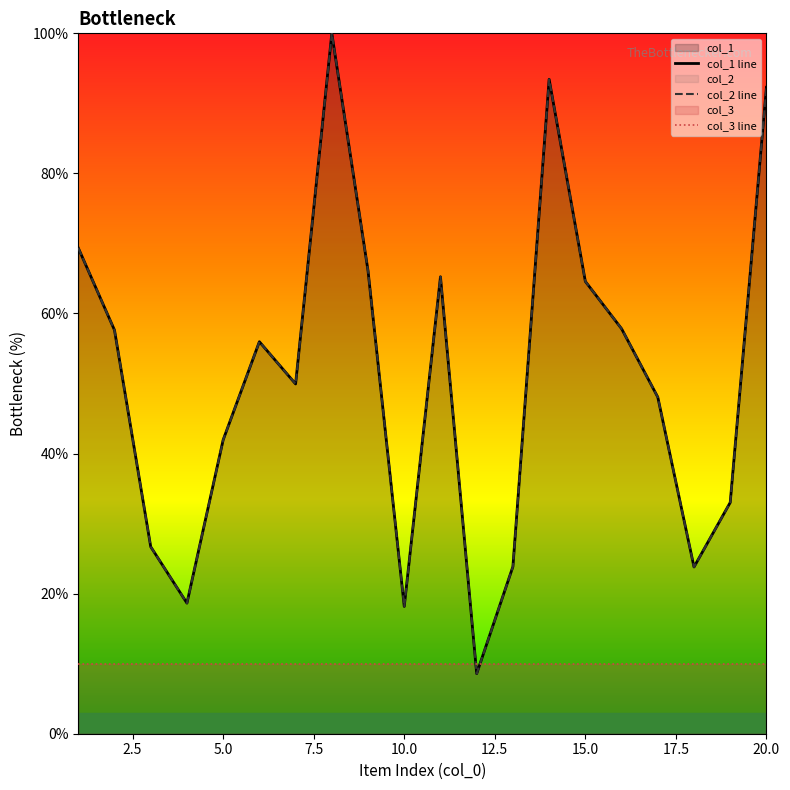

Reading left to right, what are all the values shown in this chart?

col_1: 69.4	57.6	26.7	18.6	42.0	56.0	49.9	100.0	66.1	18.2	65.2	8.6	23.9	93.4	64.6	57.8	48.1	23.8	33.0	92.3
col_2: 69.4	57.6	26.7	18.6	42.0	56.0	49.9	100.0	66.1	18.2	65.2	8.6	23.9	93.4	64.6	57.8	48.1	23.8	33.0	92.3